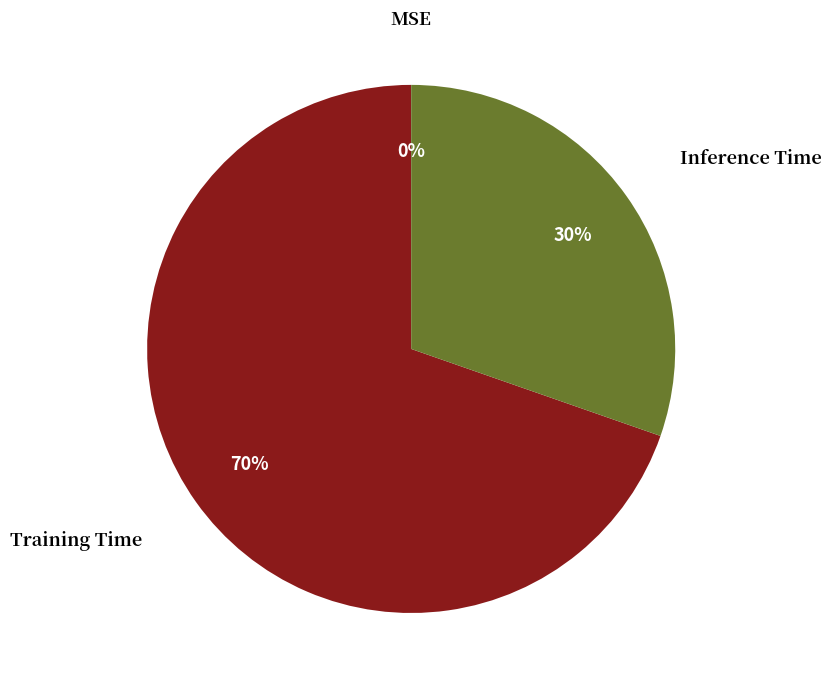

Does any single category account for the majority?

Yes